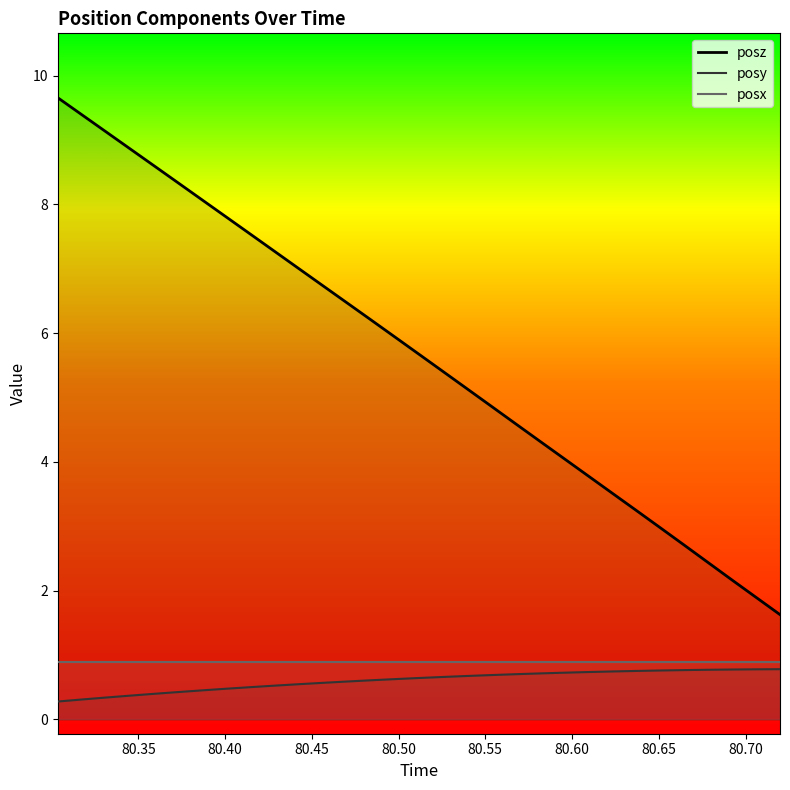

Which series has the largest range (max minus min)?

posz